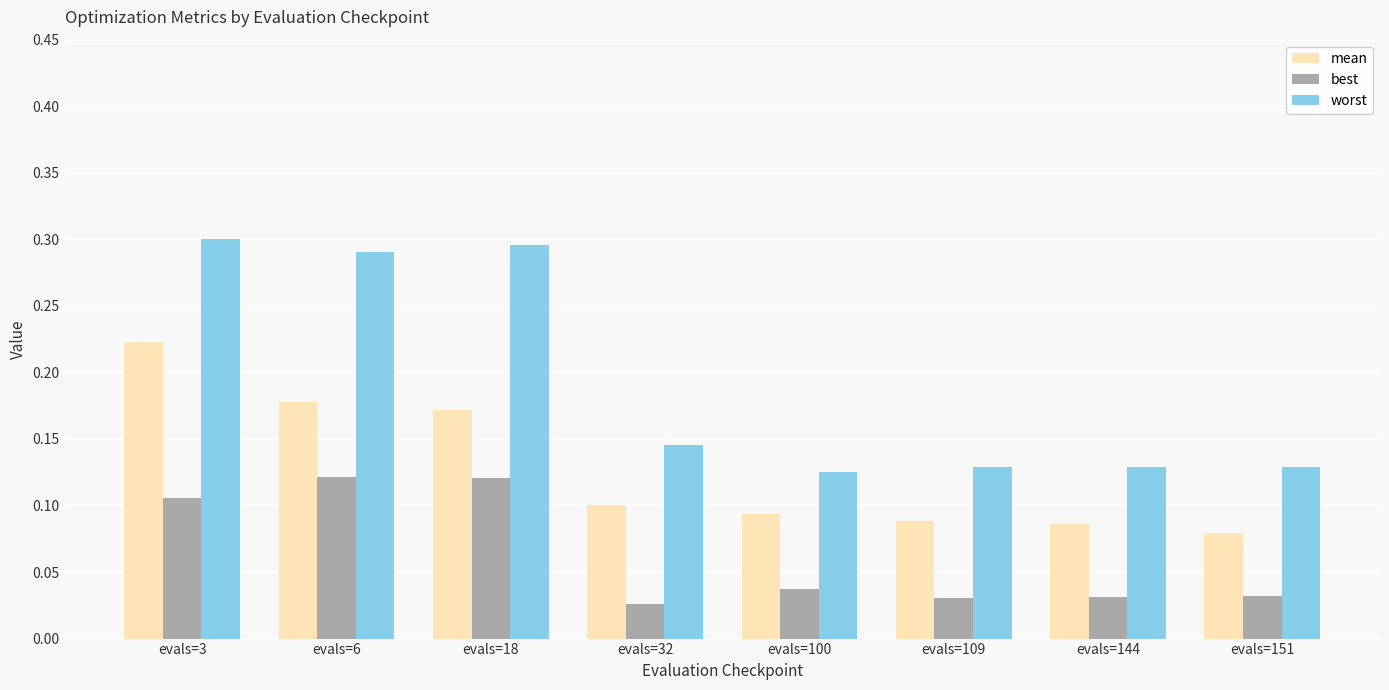

How many bars are there in total?

24